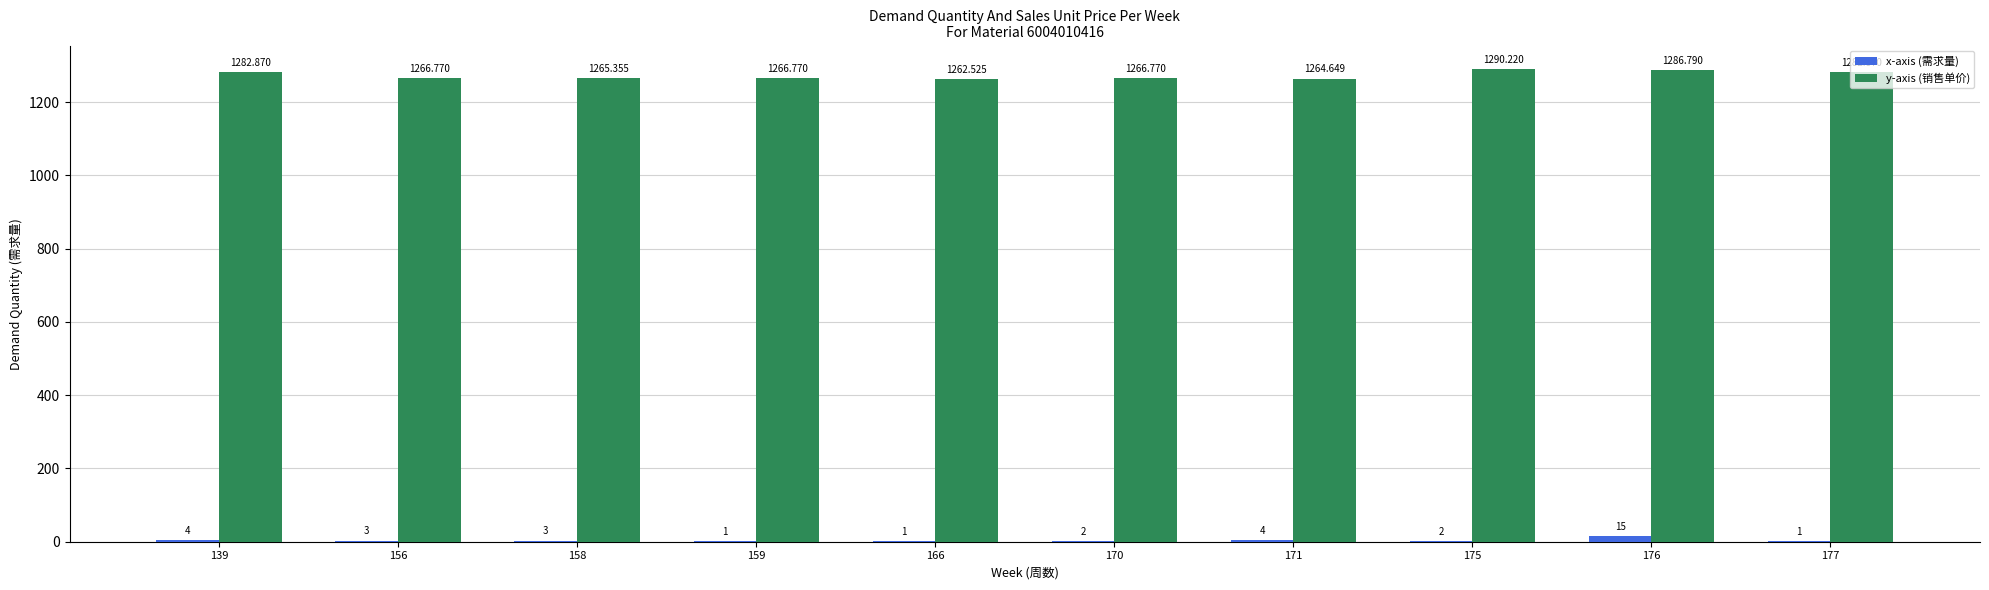

The x-axis (需求量) series shows 15.0 at 176. True or false?

True